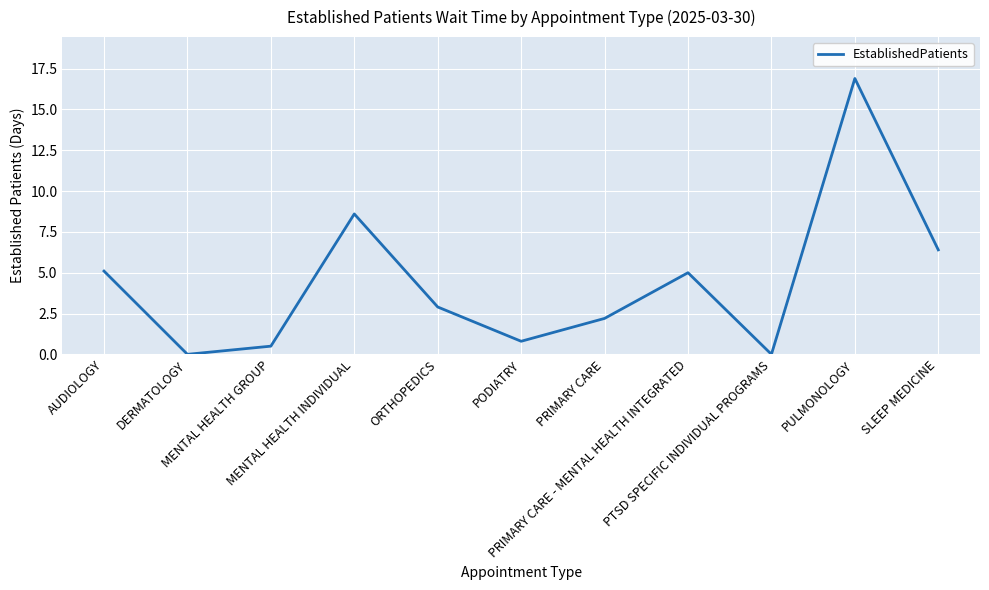

How many values are below 2?

4